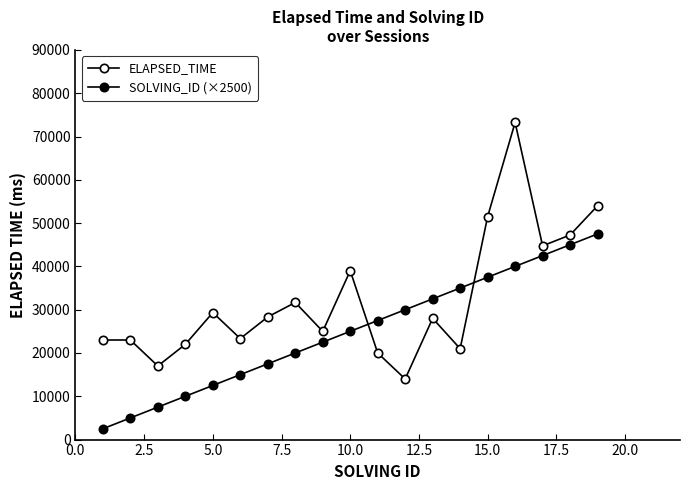

What is the value of the SOLVING_ID (×2500) point at the 16th from the left?

40000